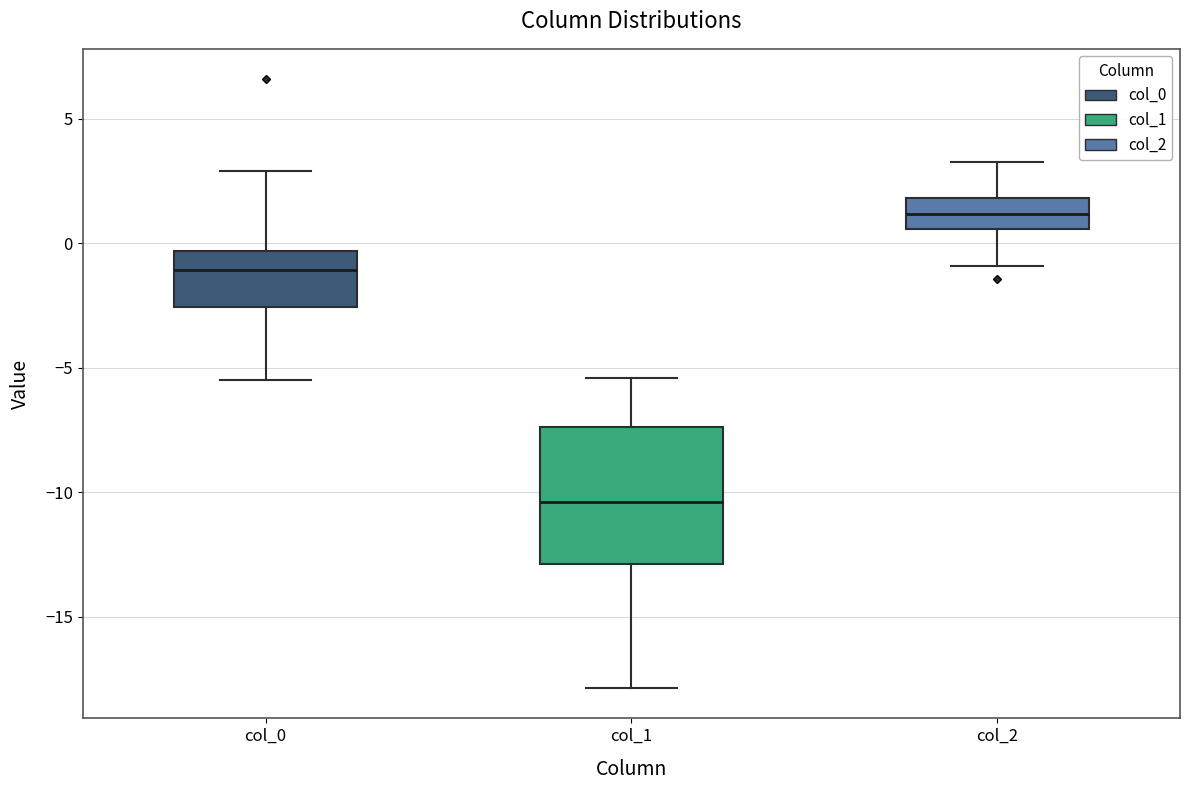

Reading left to right, transcribe this box plot: for each box, give where its median line is, the range the box spans, and where its two whiskers end, as read against the y-axis. The values are not printed on the chart, so give them approximately, as read against the axis.

col_0: median -1.0, box -2.5 to -0.5, whiskers -5.5 to 3.0
col_1: median -10.5, box -13.0 to -7.5, whiskers -18.0 to -5.5
col_2: median 1.0, box 0.5 to 2.0, whiskers -1.0 to 3.5